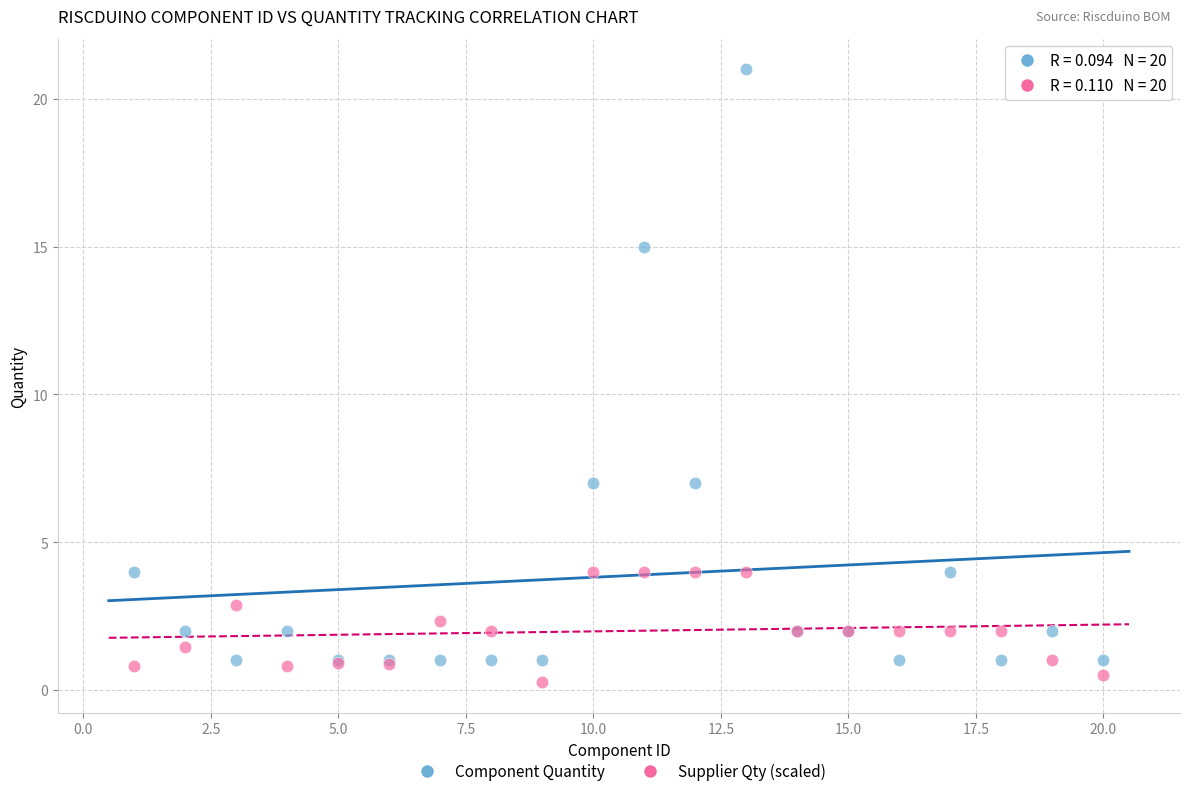

Which series has the largest Y range (max minus min)?

Component Quantity